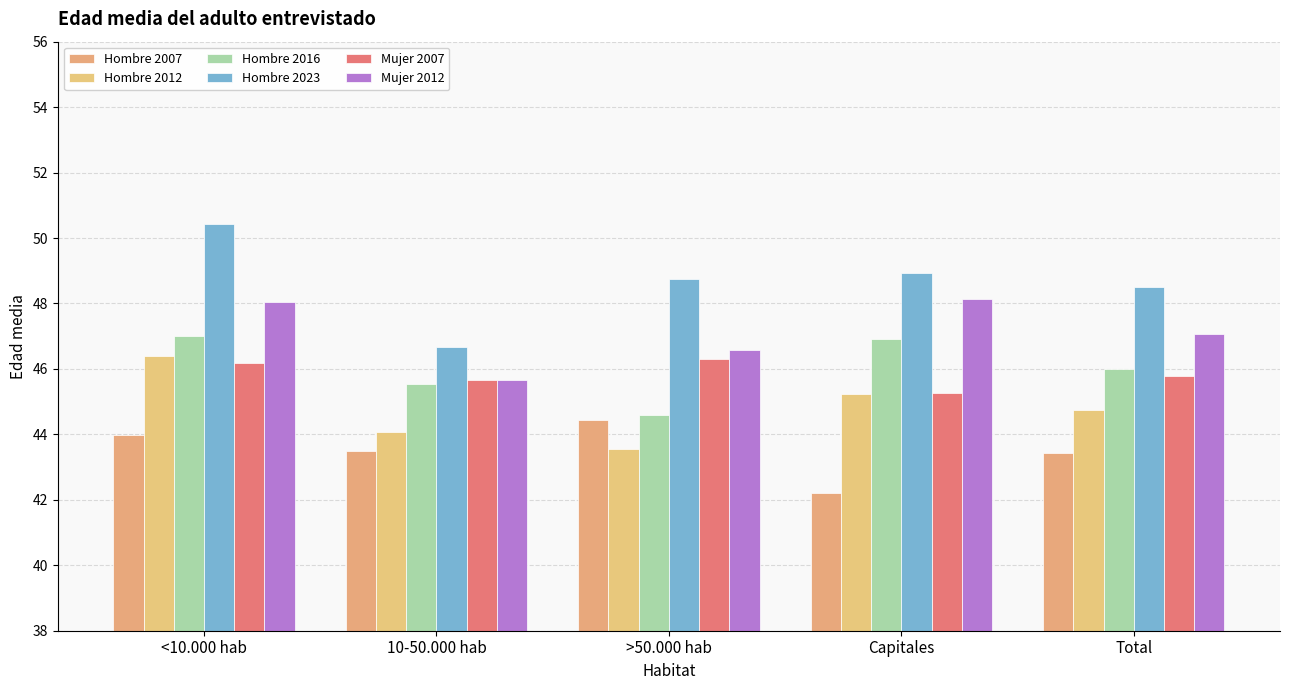

What is the difference between the Hombre 2012 values at Total and >50.000 hab?

1.2